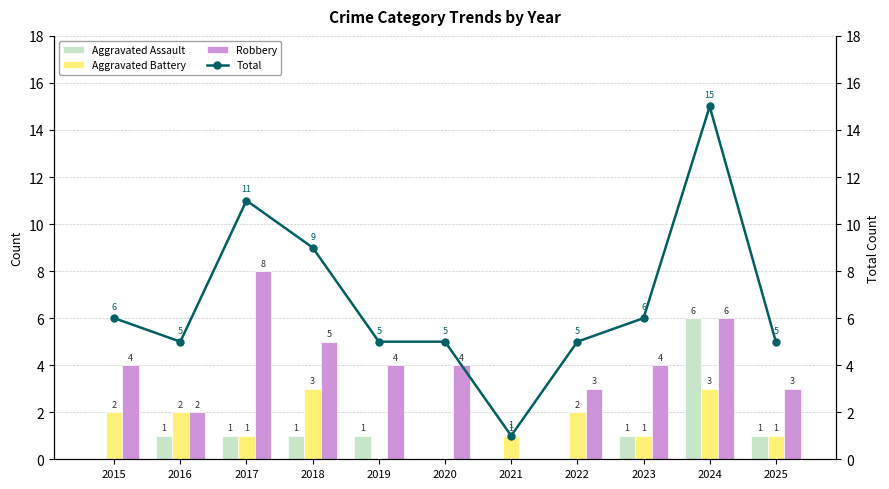

Rank the series by their maximum value, from highest to lowest.

Total, Robbery, Aggravated Assault, Aggravated Battery